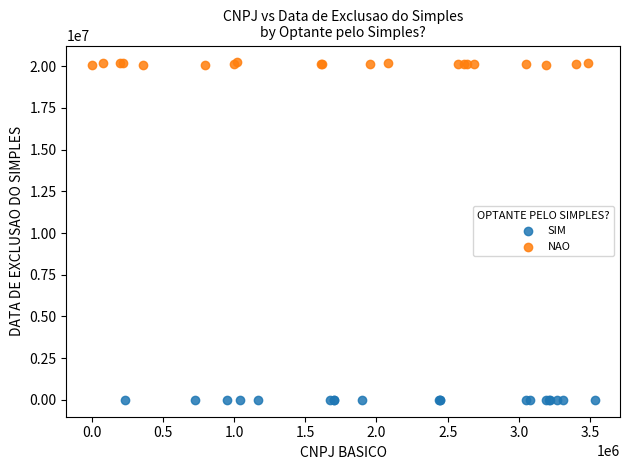

Which series reaches the maximum Y coordinate?

NAO